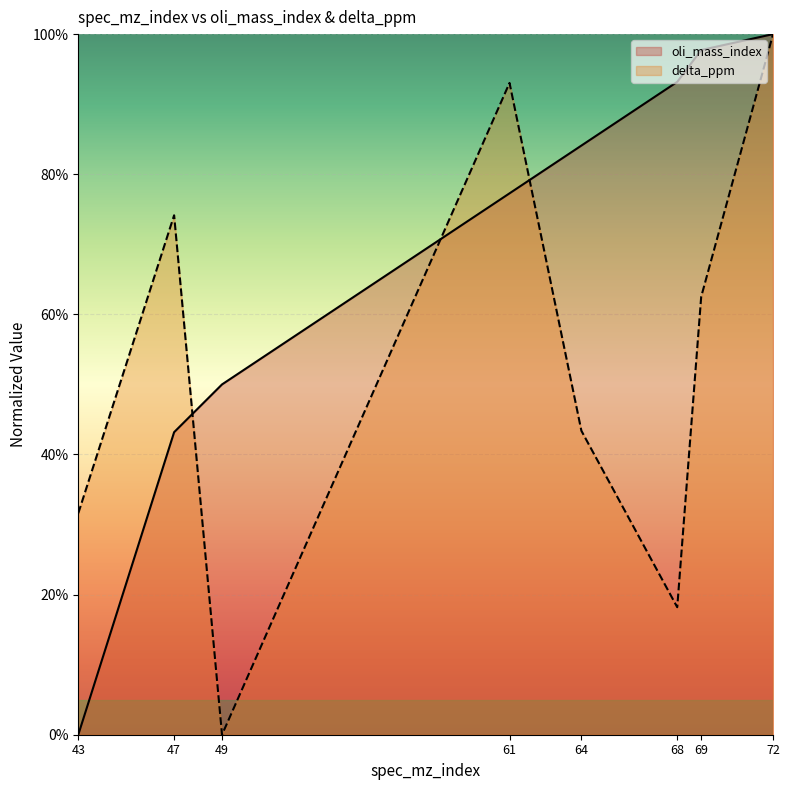

Rank the categories by oli_mass_index value from highest to lowest.

72, 69, 68, 64, 61, 49, 47, 43